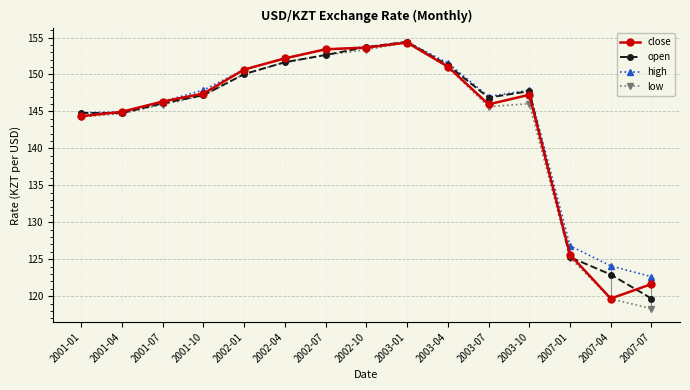

Which has a higher value, 2001-10 or 2002-10?

2002-10